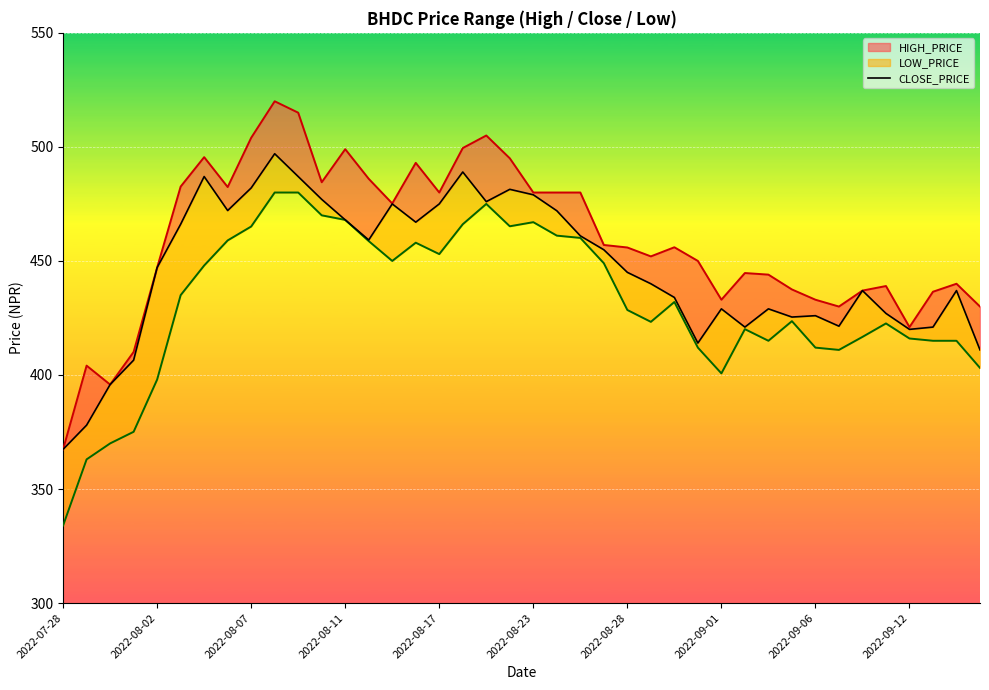

What is the sum of all values?

17858.3